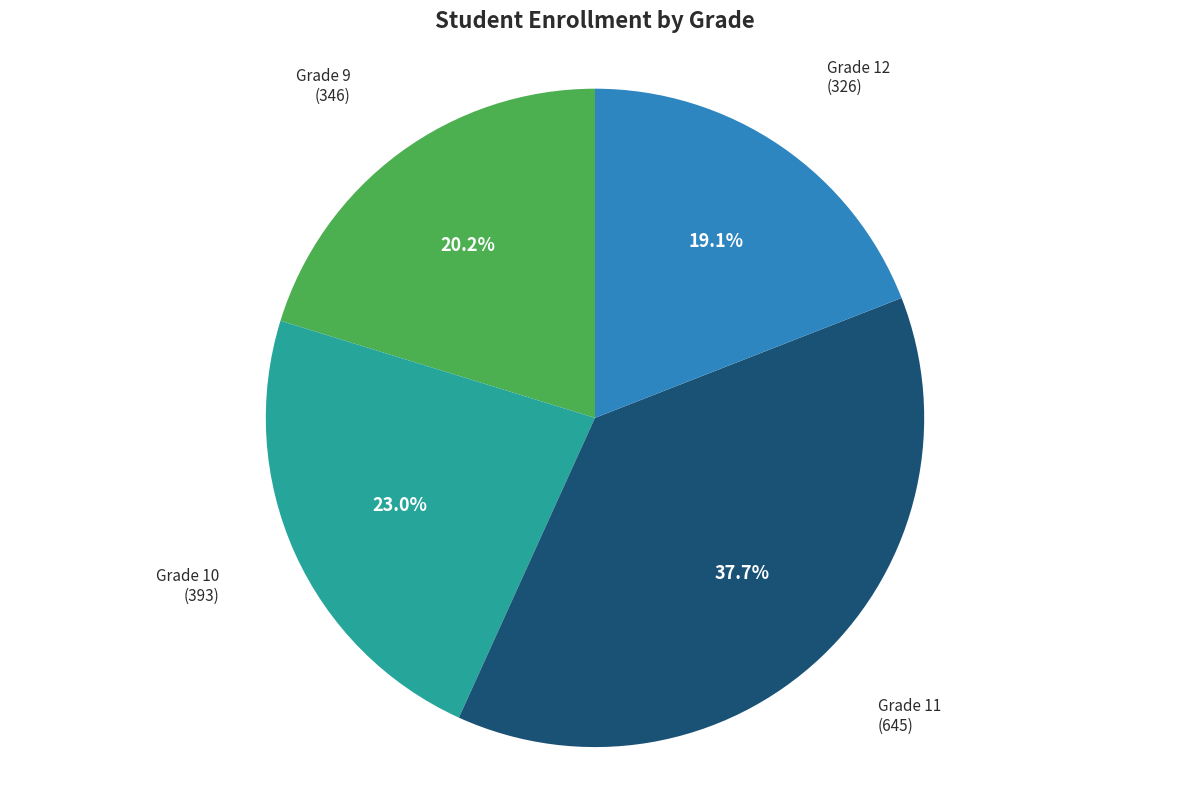

How many segments does this pie chart have?

4